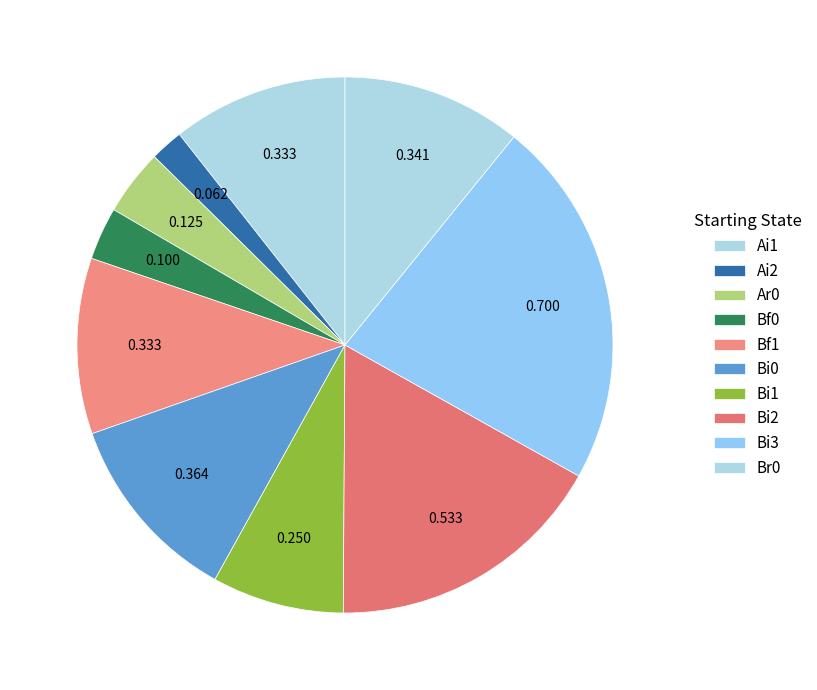

Count the number of slices in the pie.

10